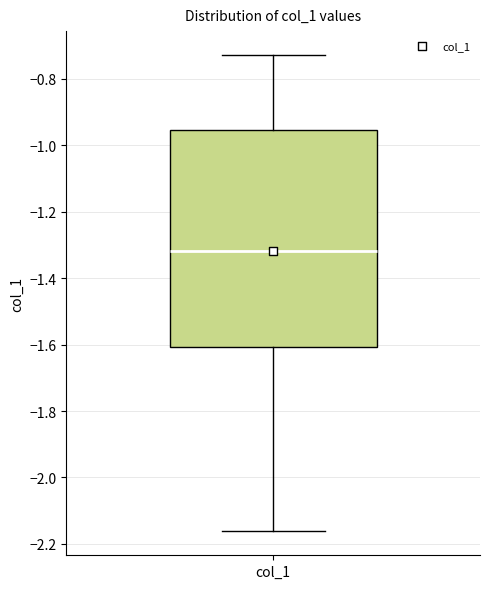

Transcribe this box plot: give where the median line is, the range the box spans, and where the two whiskers end, as read against the y-axis. The values are not printed on the chart, so give them approximately, as read against the axis.

median -1.32, box -1.60 to -0.96, whiskers -2.16 to -0.72